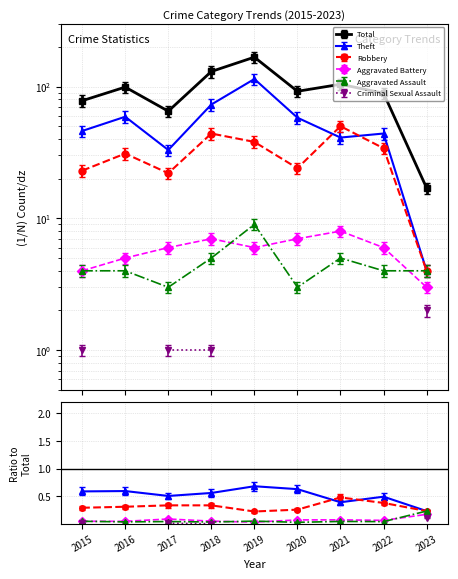

True or false: Total has more than 2 points higher than both neighbors.

True